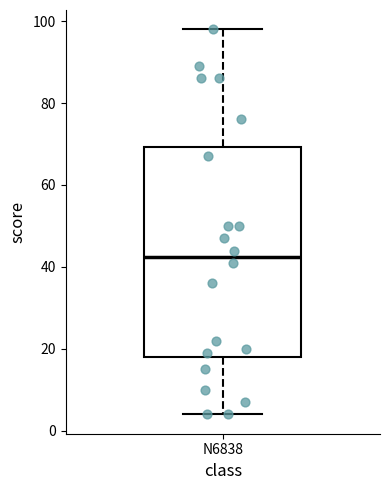

Read this box plot against the y-axis: the position of the median line, the range covered by the box, and the ends of both whiskers. The values are not printed on the chart, so give them approximately, as read against the axis.

median 42, box 18 to 70, whiskers 4 to 98